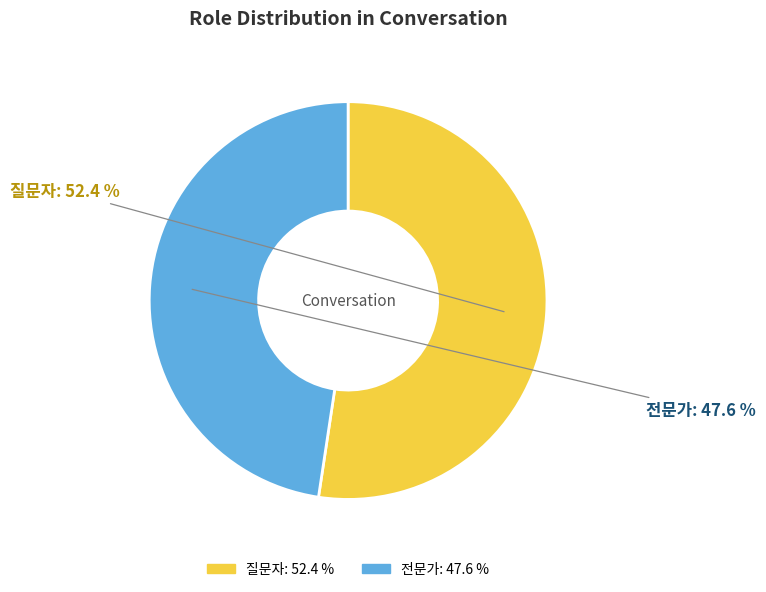

How many slices are in this pie chart?

2